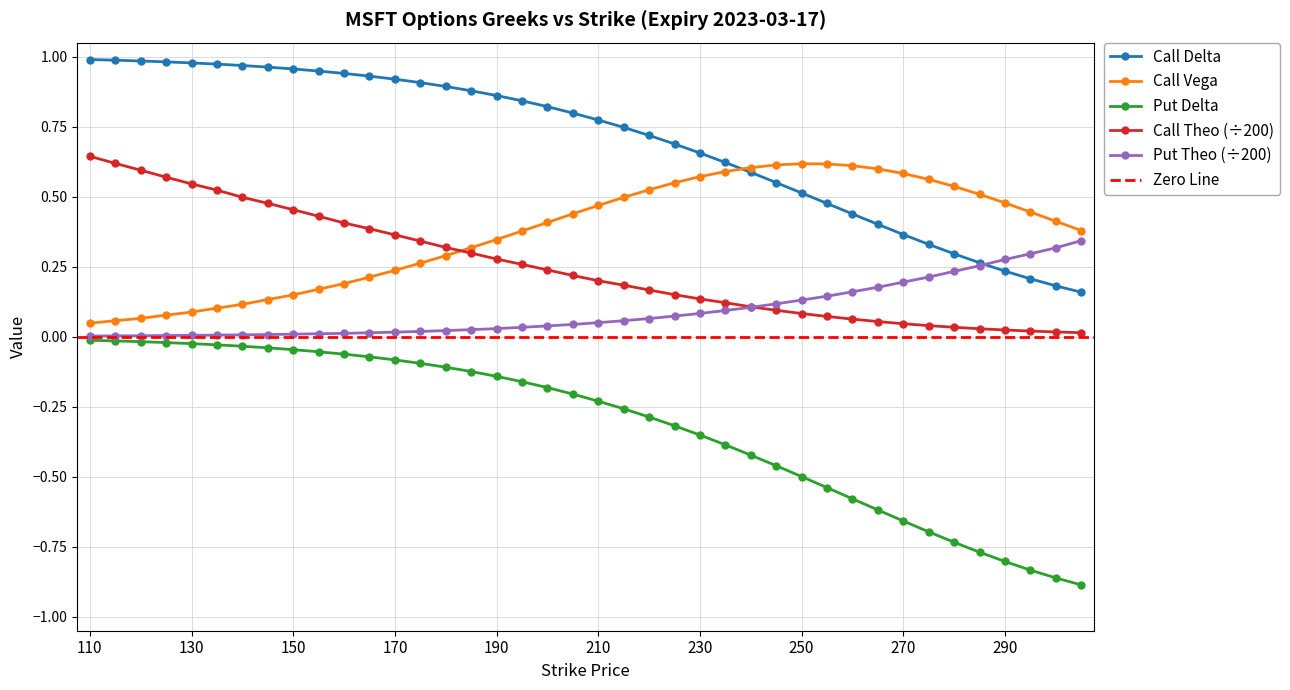

True or false: Put Theo has more than 1 interior local peaks.

False